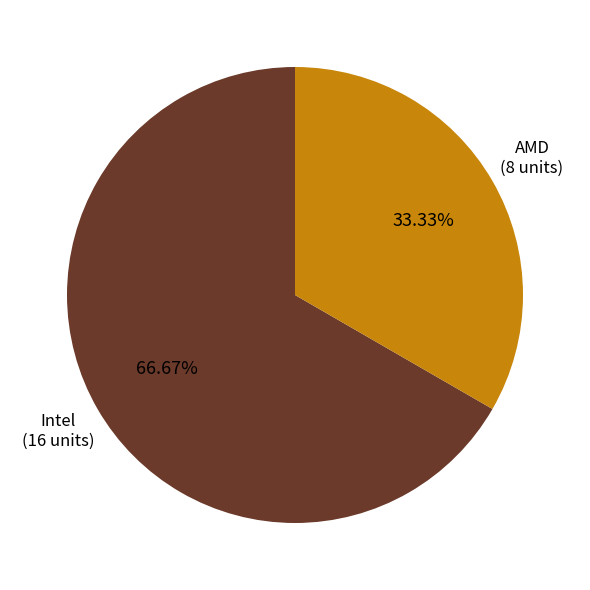

Is there a majority slice in this chart?

Yes